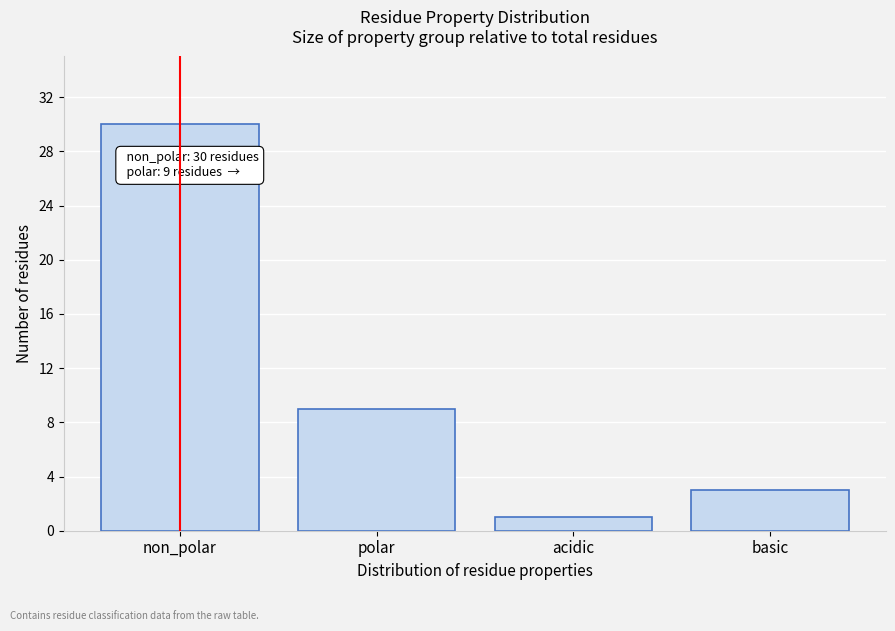

Reading left to right, extract all data points from this chart.

30	9	1	3